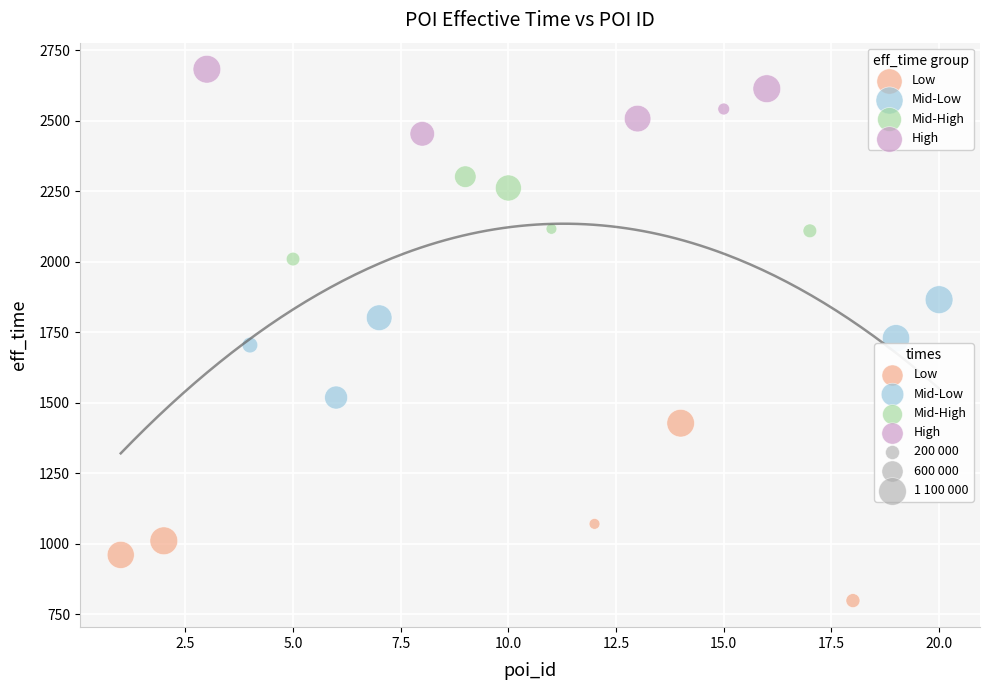

Which series reaches the maximum Y coordinate?

High